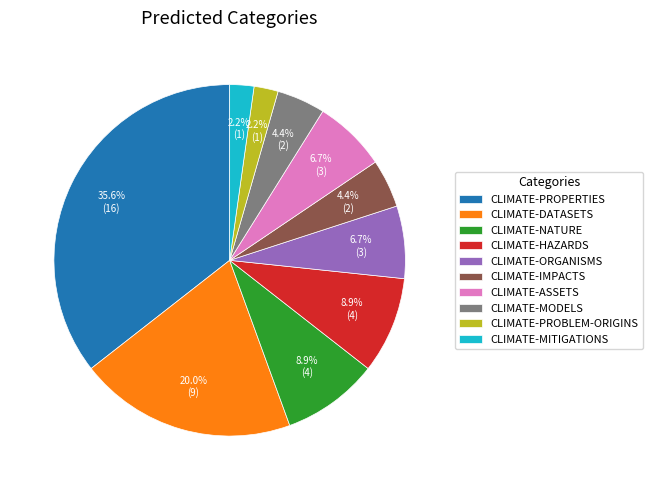

Which has a higher value, CLIMATE-ORGANISMS or CLIMATE-HAZARDS?

CLIMATE-HAZARDS